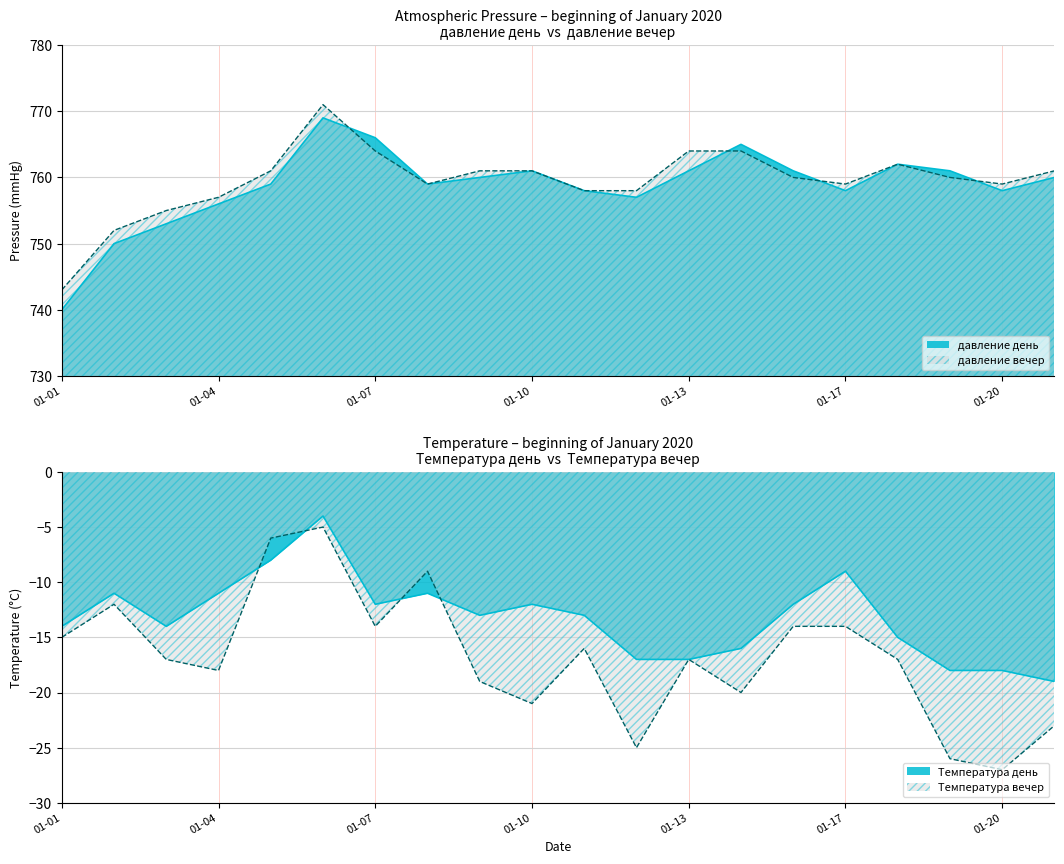

True or false: давление вечер has more than 2 interior local peaks.

False